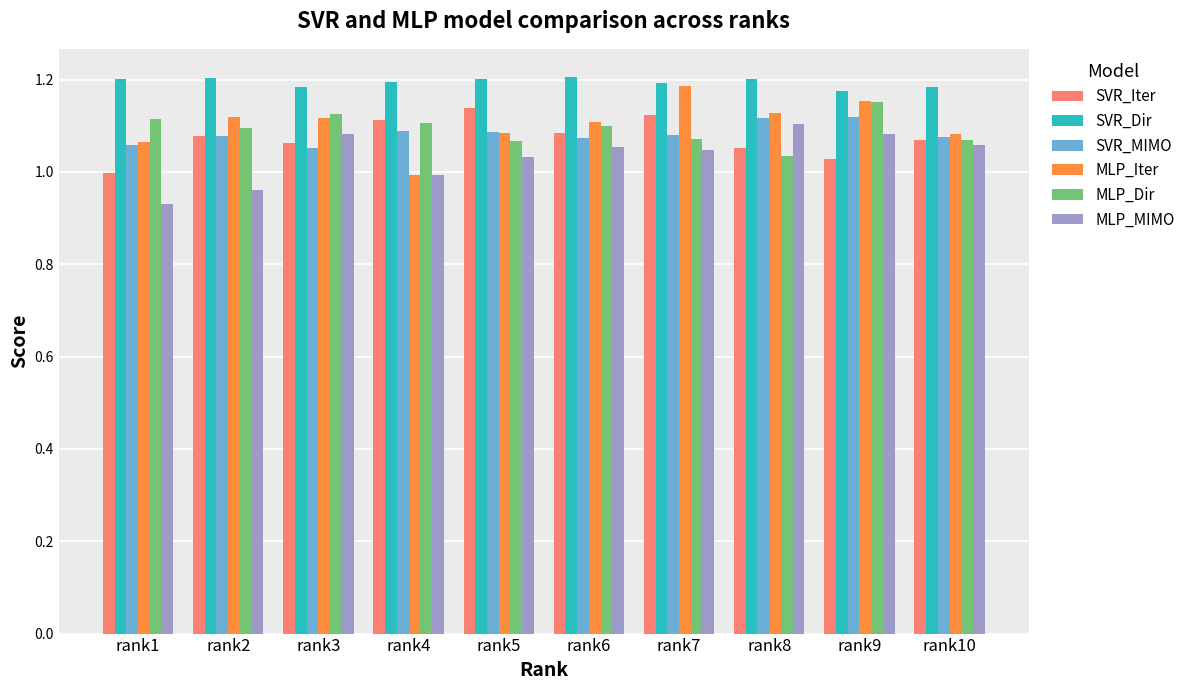

What are all the series names shown in the legend?

SVR_Iter, SVR_Dir, SVR_MIMO, MLP_Iter, MLP_Dir, MLP_MIMO